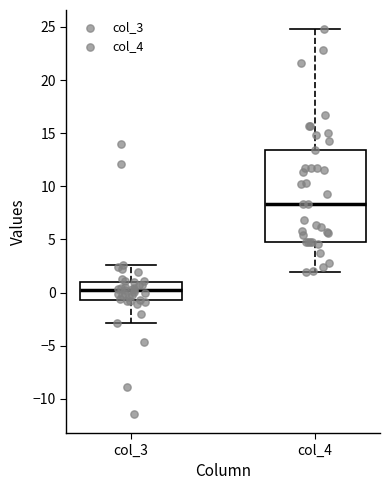

Reading left to right, transcribe this box plot: for each box, give where its median line is, the range the box spans, and where its two whiskers end, as read against the y-axis. The values are not printed on the chart, so give them approximately, as read against the axis.

col_3: median 0.0, box -0.5 to 1.0, whiskers -3.0 to 2.5
col_4: median 8.5, box 5.0 to 13.5, whiskers 2.0 to 25.0